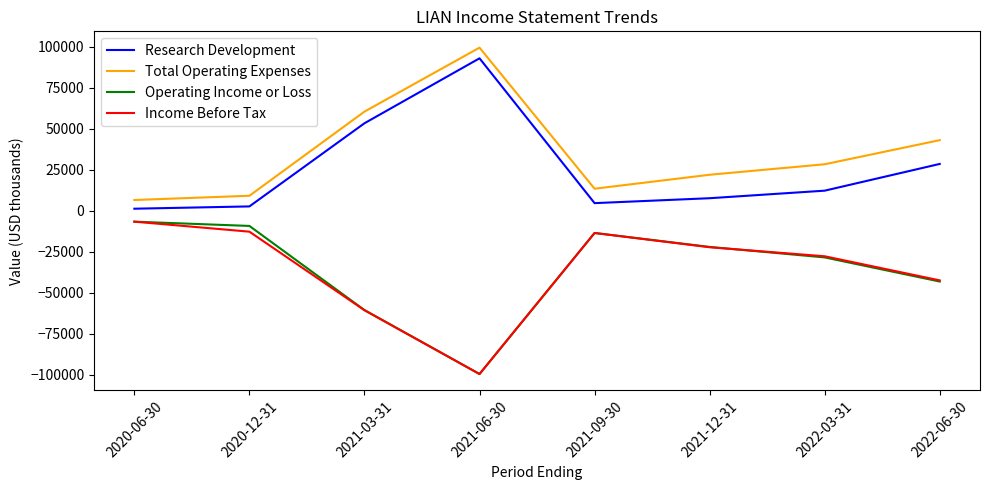

Is it true that Income Before Tax equals -99500 at 2021-06-30?

True